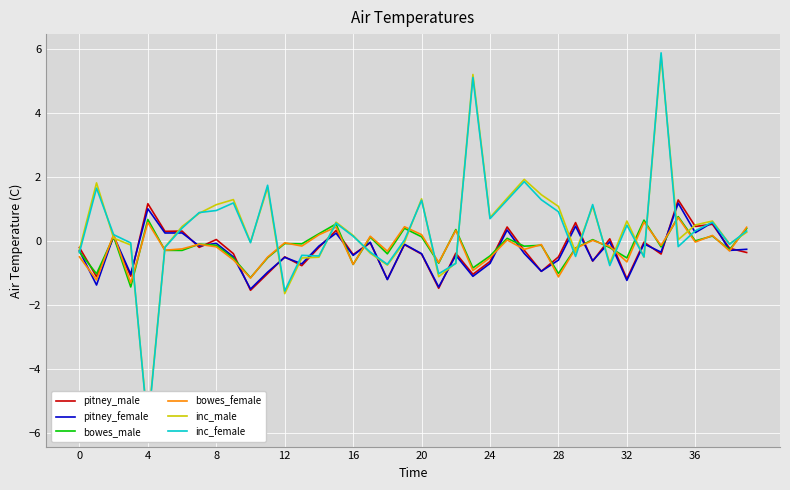

Is the value of inc_female at 37 greater than the value of bowes_male at 30?

Yes